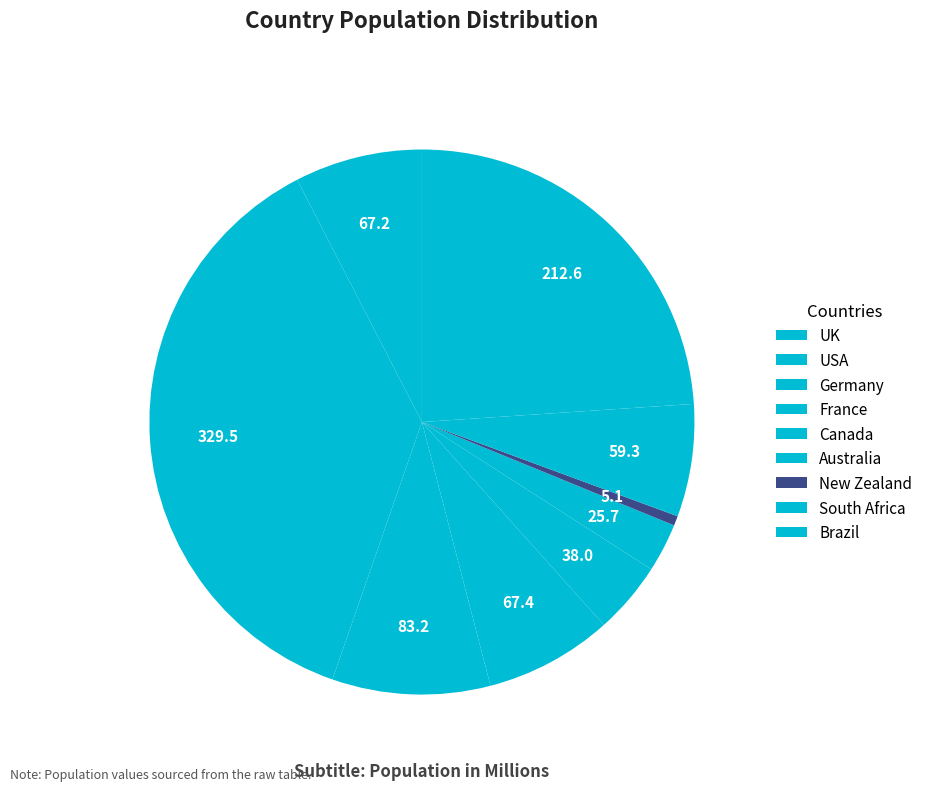

What is the ratio of the value at Brazil to the value at USA?

0.6